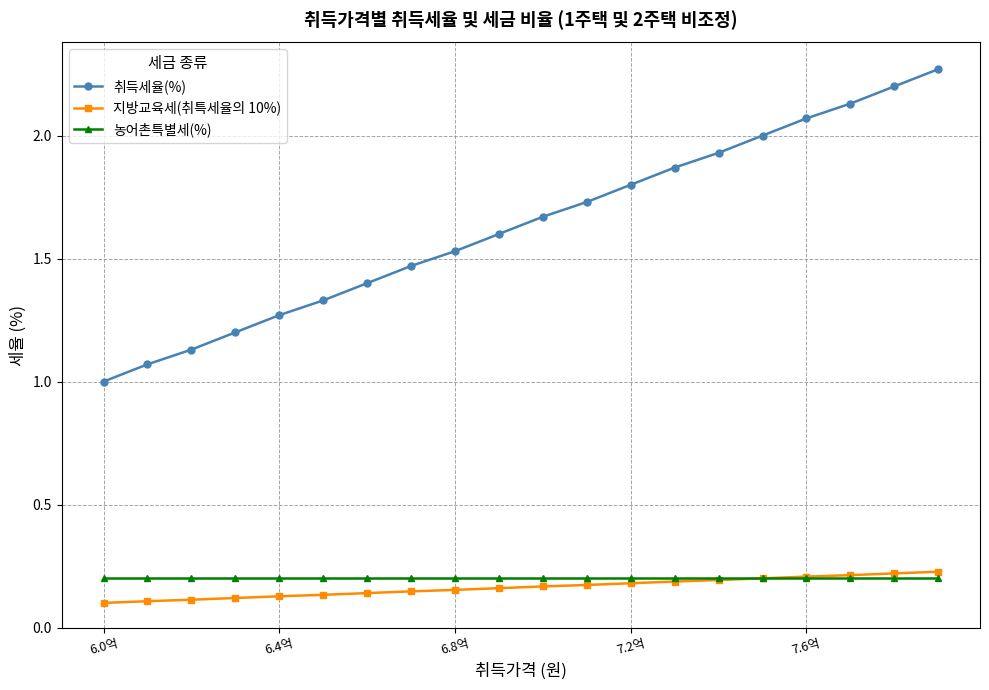

True or false: 취득세율(%) and 농어촌특별세(%) intersect in this chart.

False